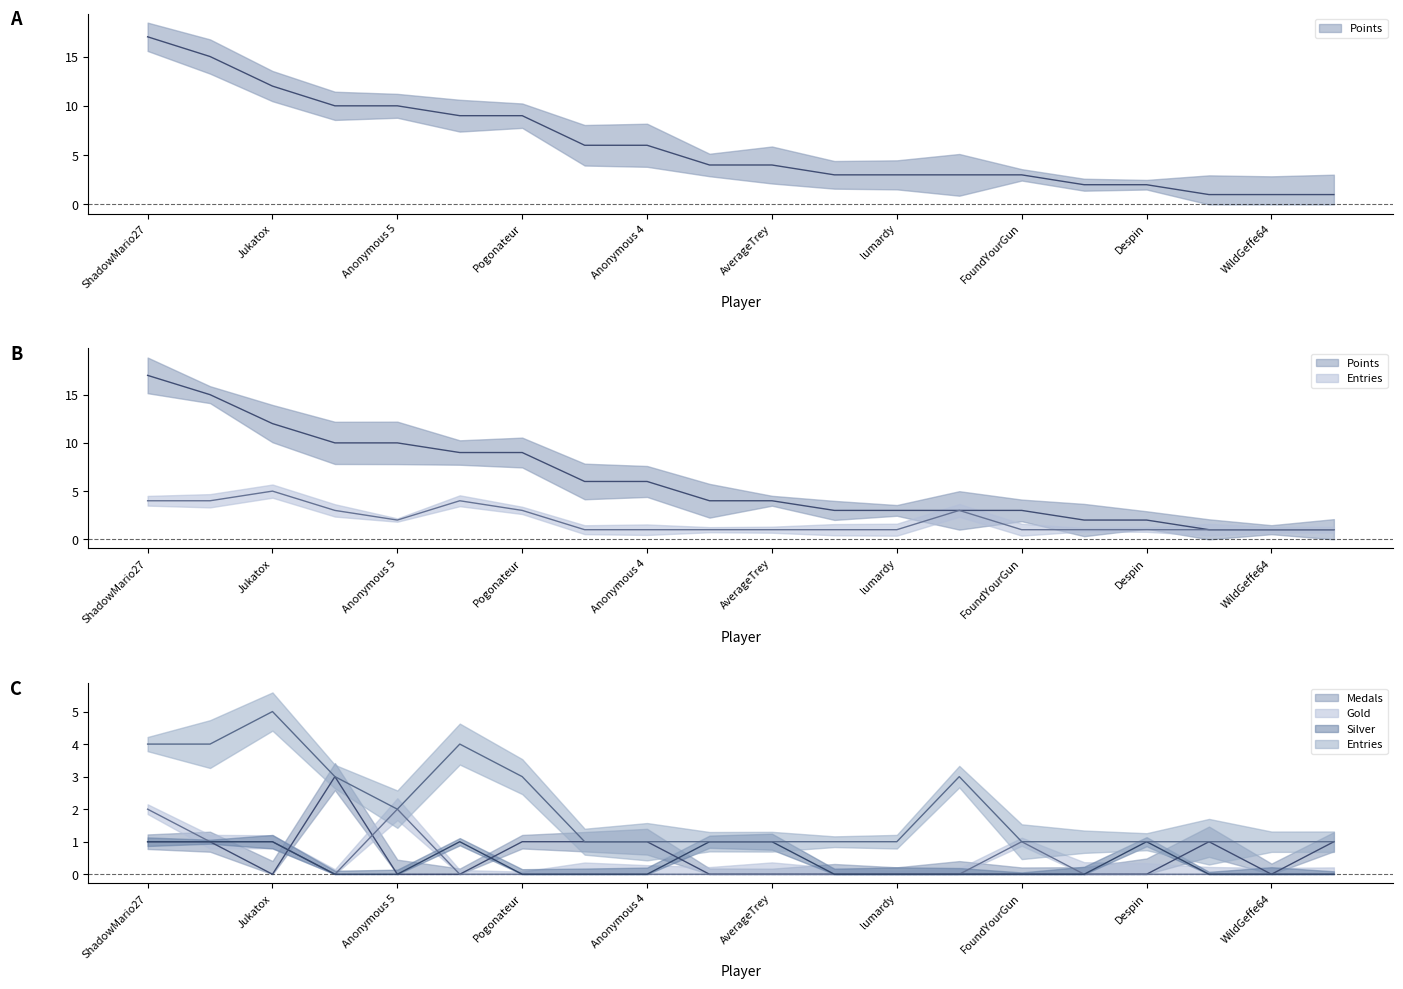

Reading left to right, transcribe all the data shown in this chart.

Points: 17	15	12	10	10	9	9	6	6	4	4	3	3	3	3	2	2	1	1	1
Medals: 1	1	0	3	0	0	1	1	1	0	0	0	0	0	0	0	0	1	0	1
Entries: 4	4	5	3	2	4	3	1	1	1	1	1	1	3	1	1	1	1	1	1
Gold: 2	1	1	0	2	0	0	0	0	0	0	0	0	0	1	0	0	0	0	0
Silver: 1	1	1	0	0	1	0	0	0	1	1	0	0	0	0	0	1	0	0	0